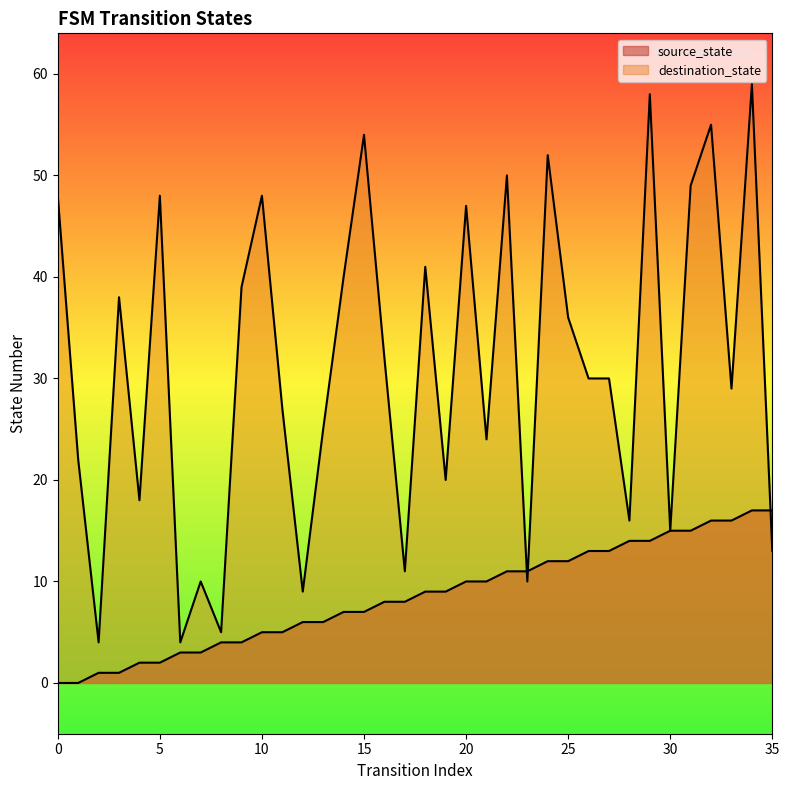

The value of source_state at 17 is 8. True or false?

True